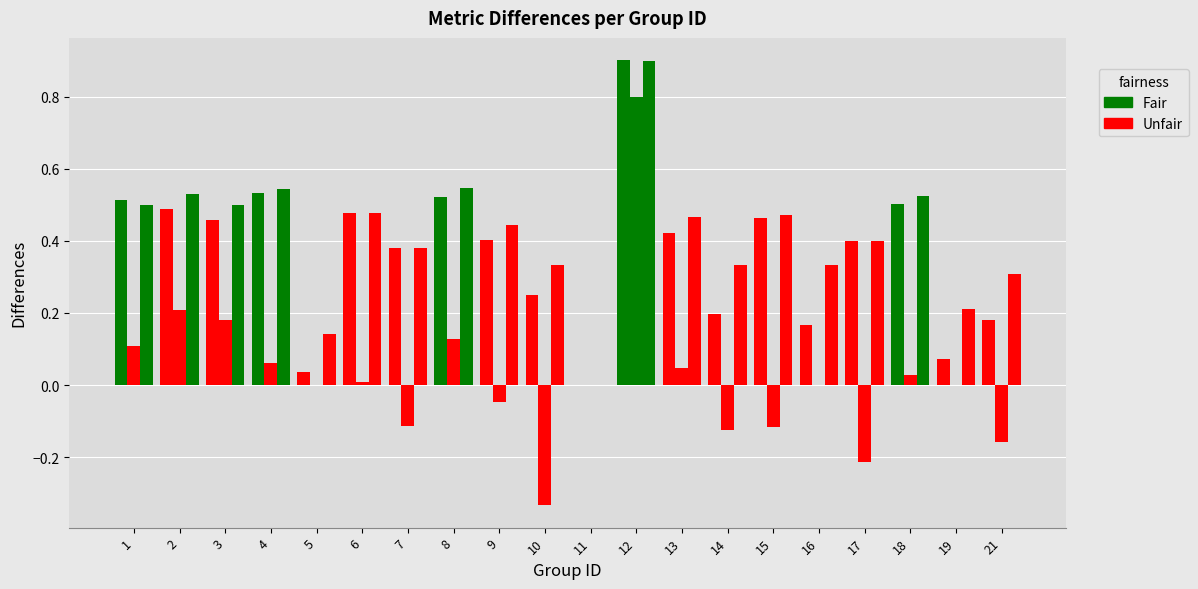

The f1 series shows 0.3 at 18. True or false?

False